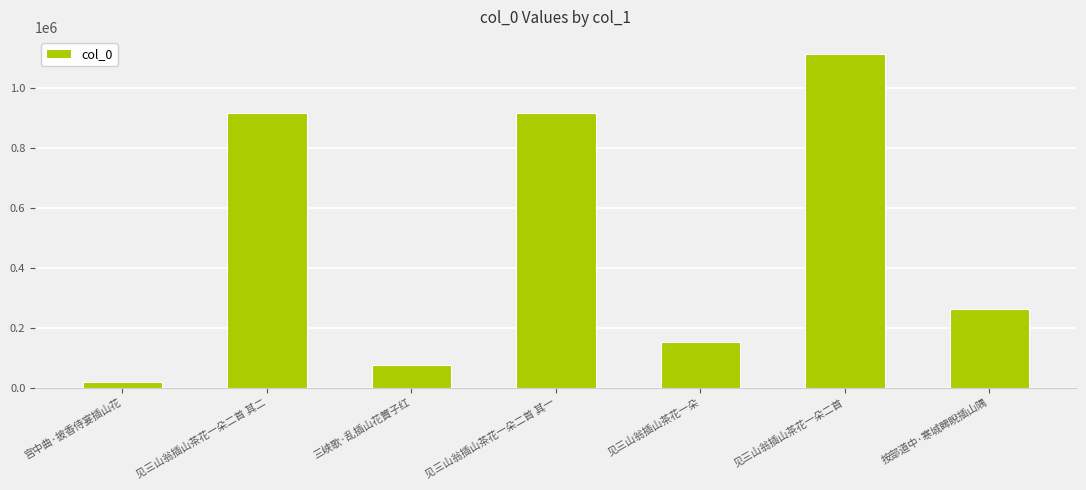

At which label does the data first exceed 261126?

见三山翁插山茶花一朵二首 其二